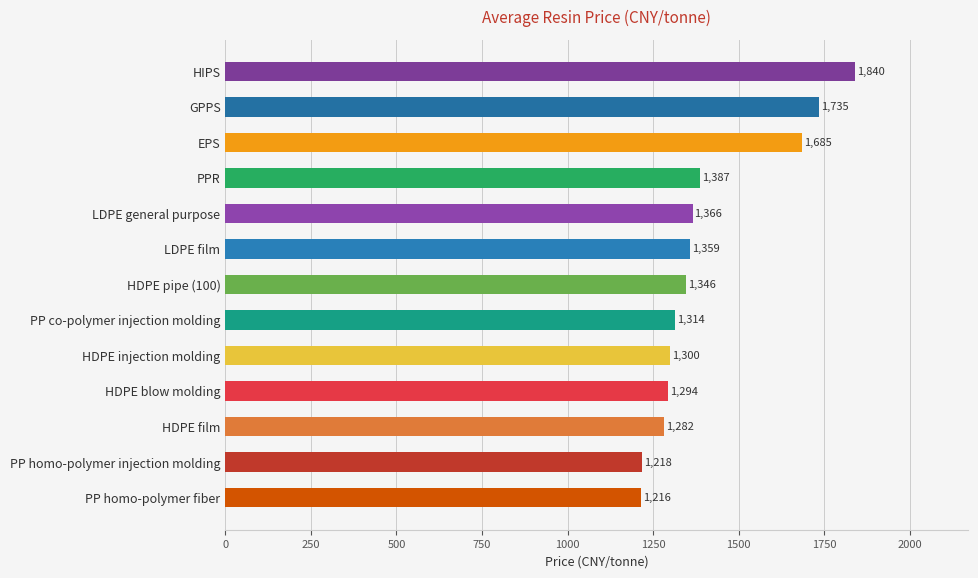

What is the value of the 9th bar from the top?

1300